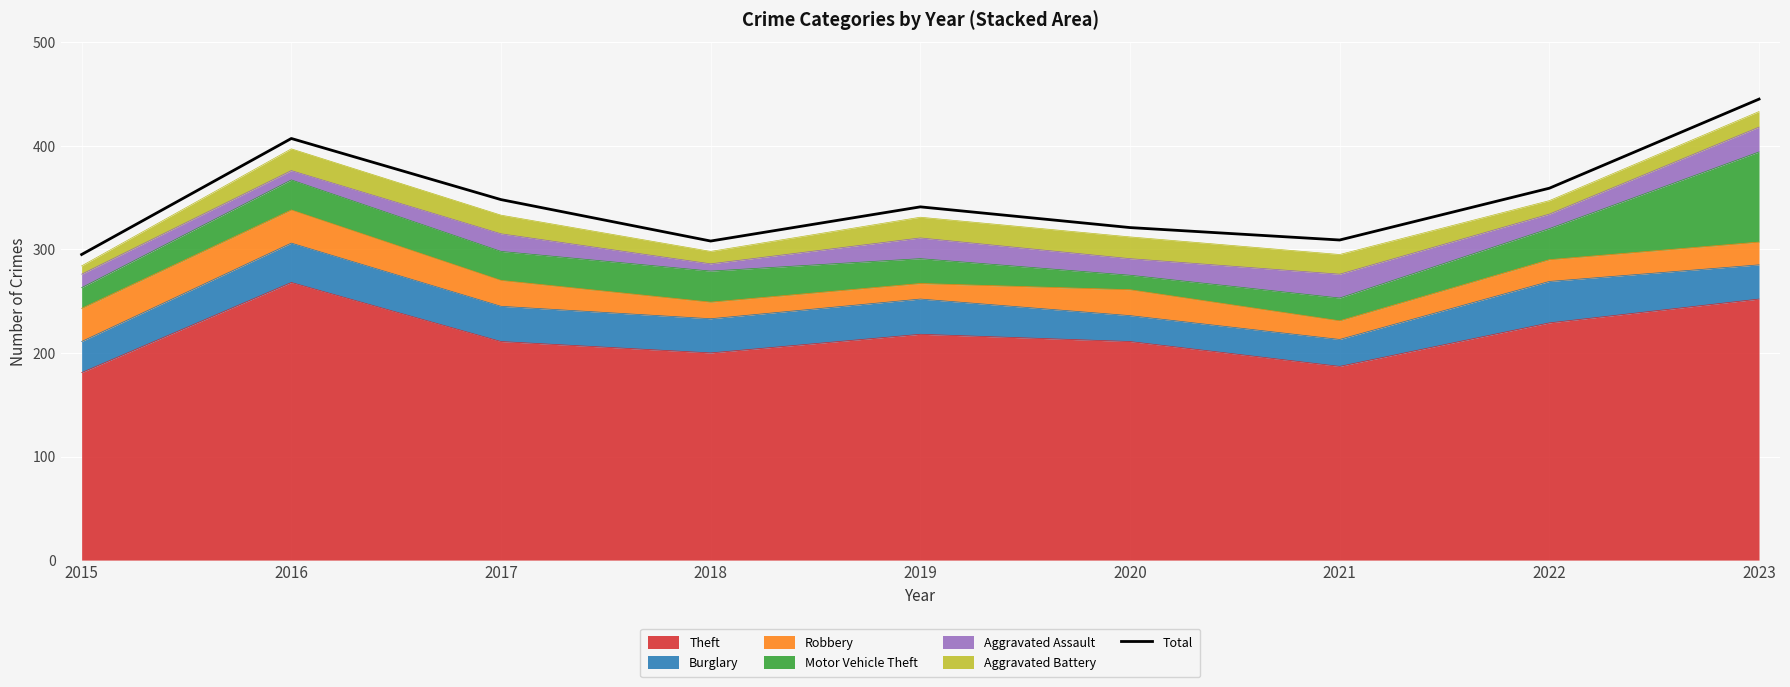

The chart shows a value of 461 at 2018. True or false?

False